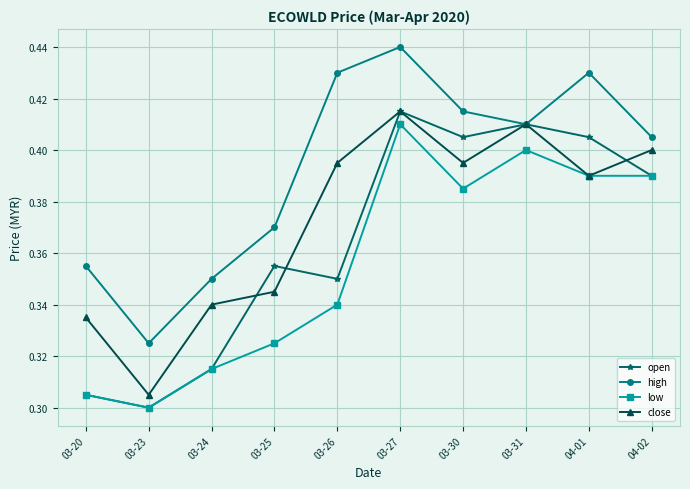

Which series changed the most between 03-24 and 03-25?

open